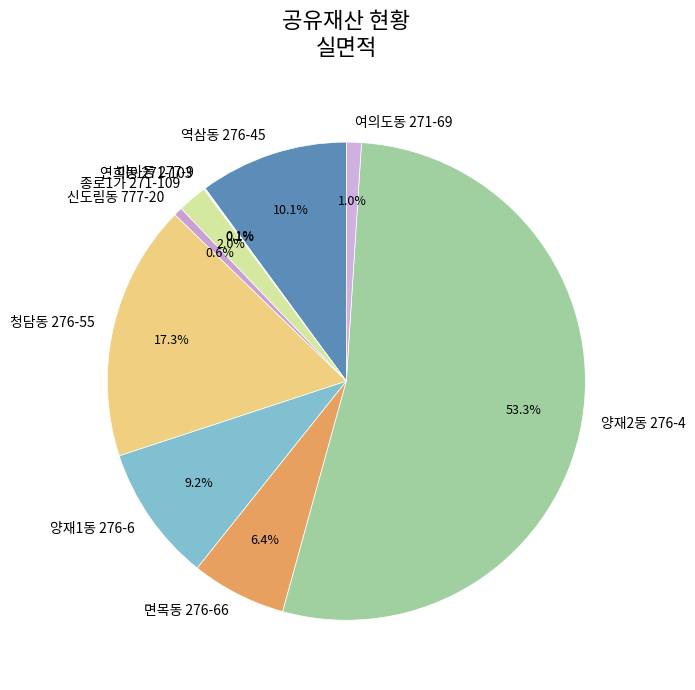

What percentage is the 신도림동 777-20 slice, to the nearest percent?

1%